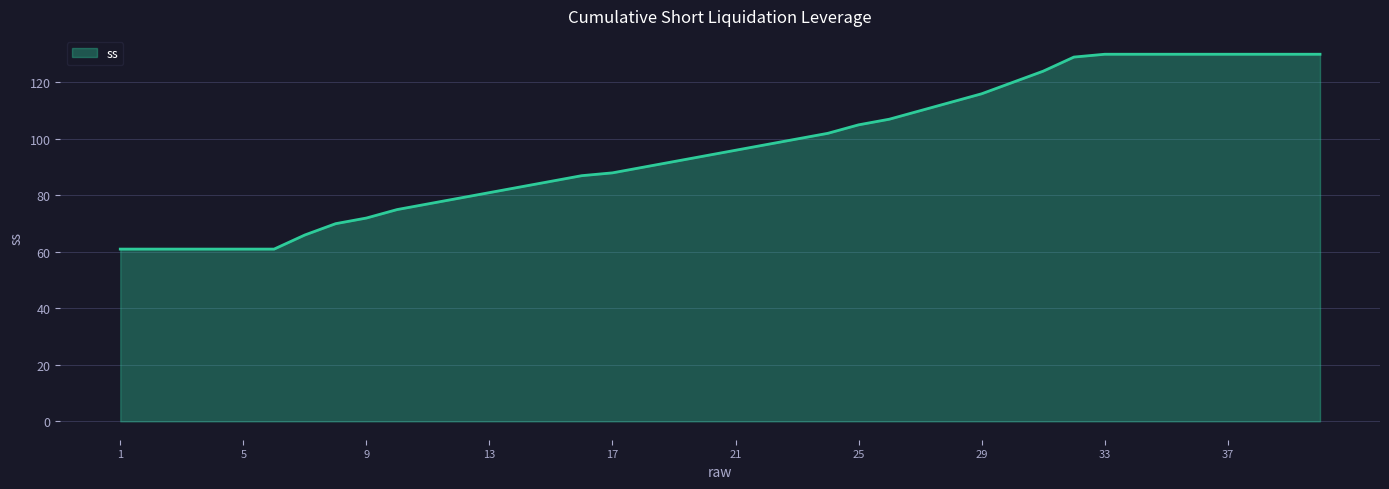

What is the smallest value displayed?

61